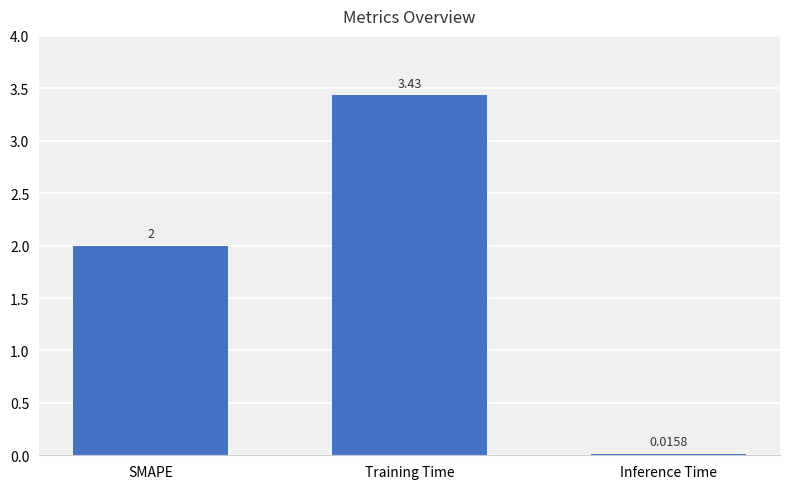

Which has a higher value, SMAPE or Training Time?

Training Time